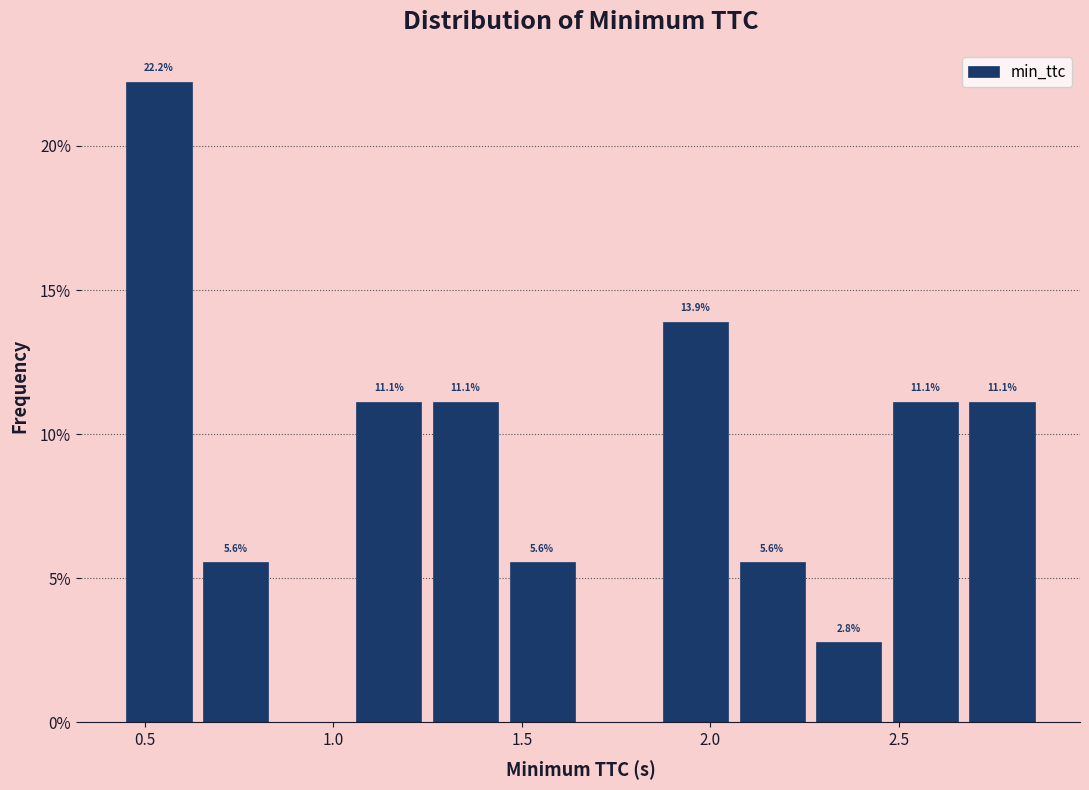

Over which range of the x-axis is the bar tallest?

0.45 to 0.65